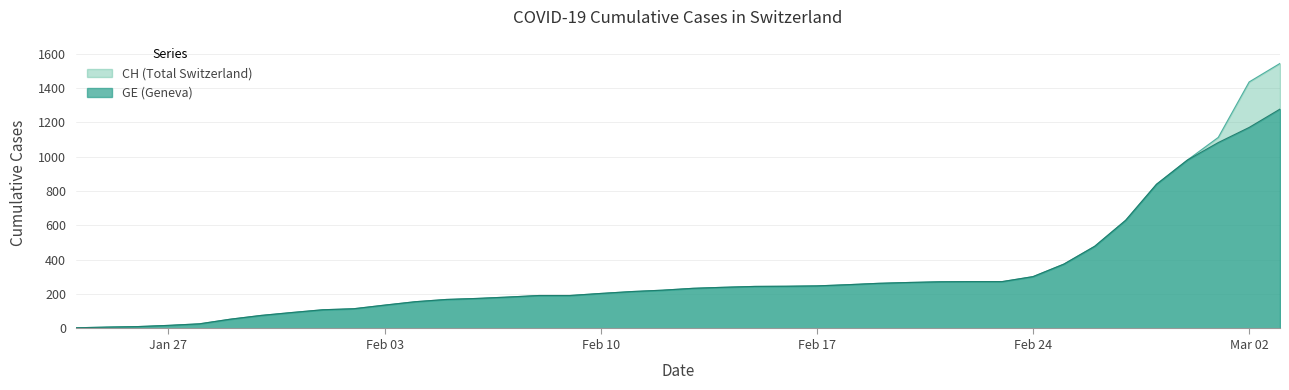

What value does the GE series have at 2020-01-24?

4